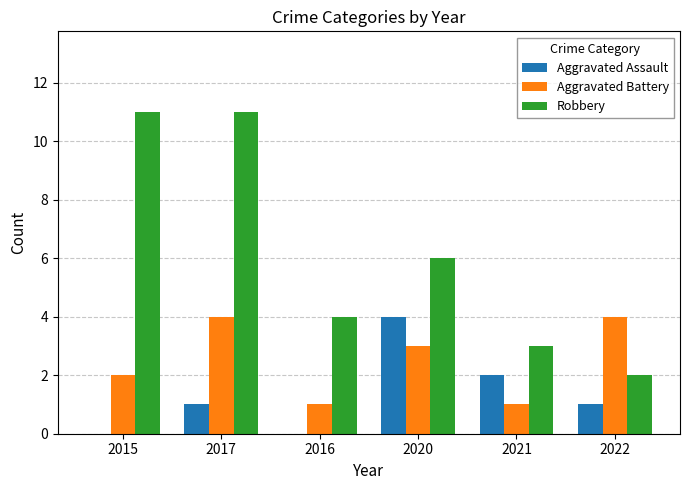

Which series has the largest total across all categories?

Robbery